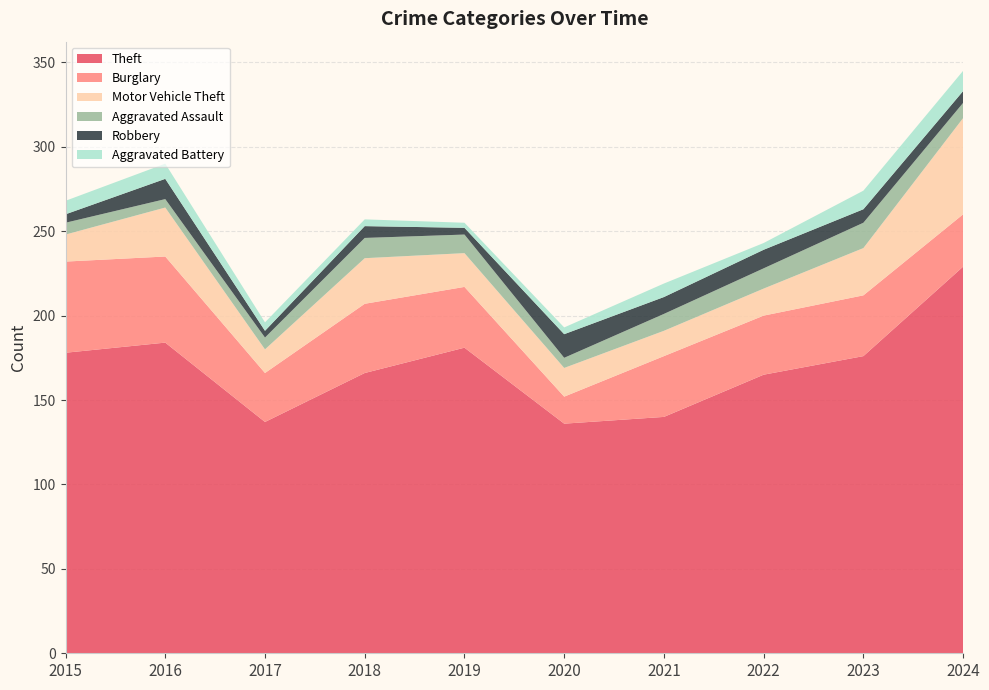

Reading right to left, list all the values displayed in this chart.

Theft: 229	176	165	140	136	181	166	137	184	178
Burglary: 31	36	35	36	16	36	41	29	51	54
Motor Vehicle Theft: 57	28	16	15	17	20	27	14	29	16
Aggravated Assault: 9	15	12	10	6	11	12	7	5	7
Robbery: 7	8	11	10	14	4	7	4	12	5
Aggravated Battery: 12	11	4	8	4	3	4	5	9	8